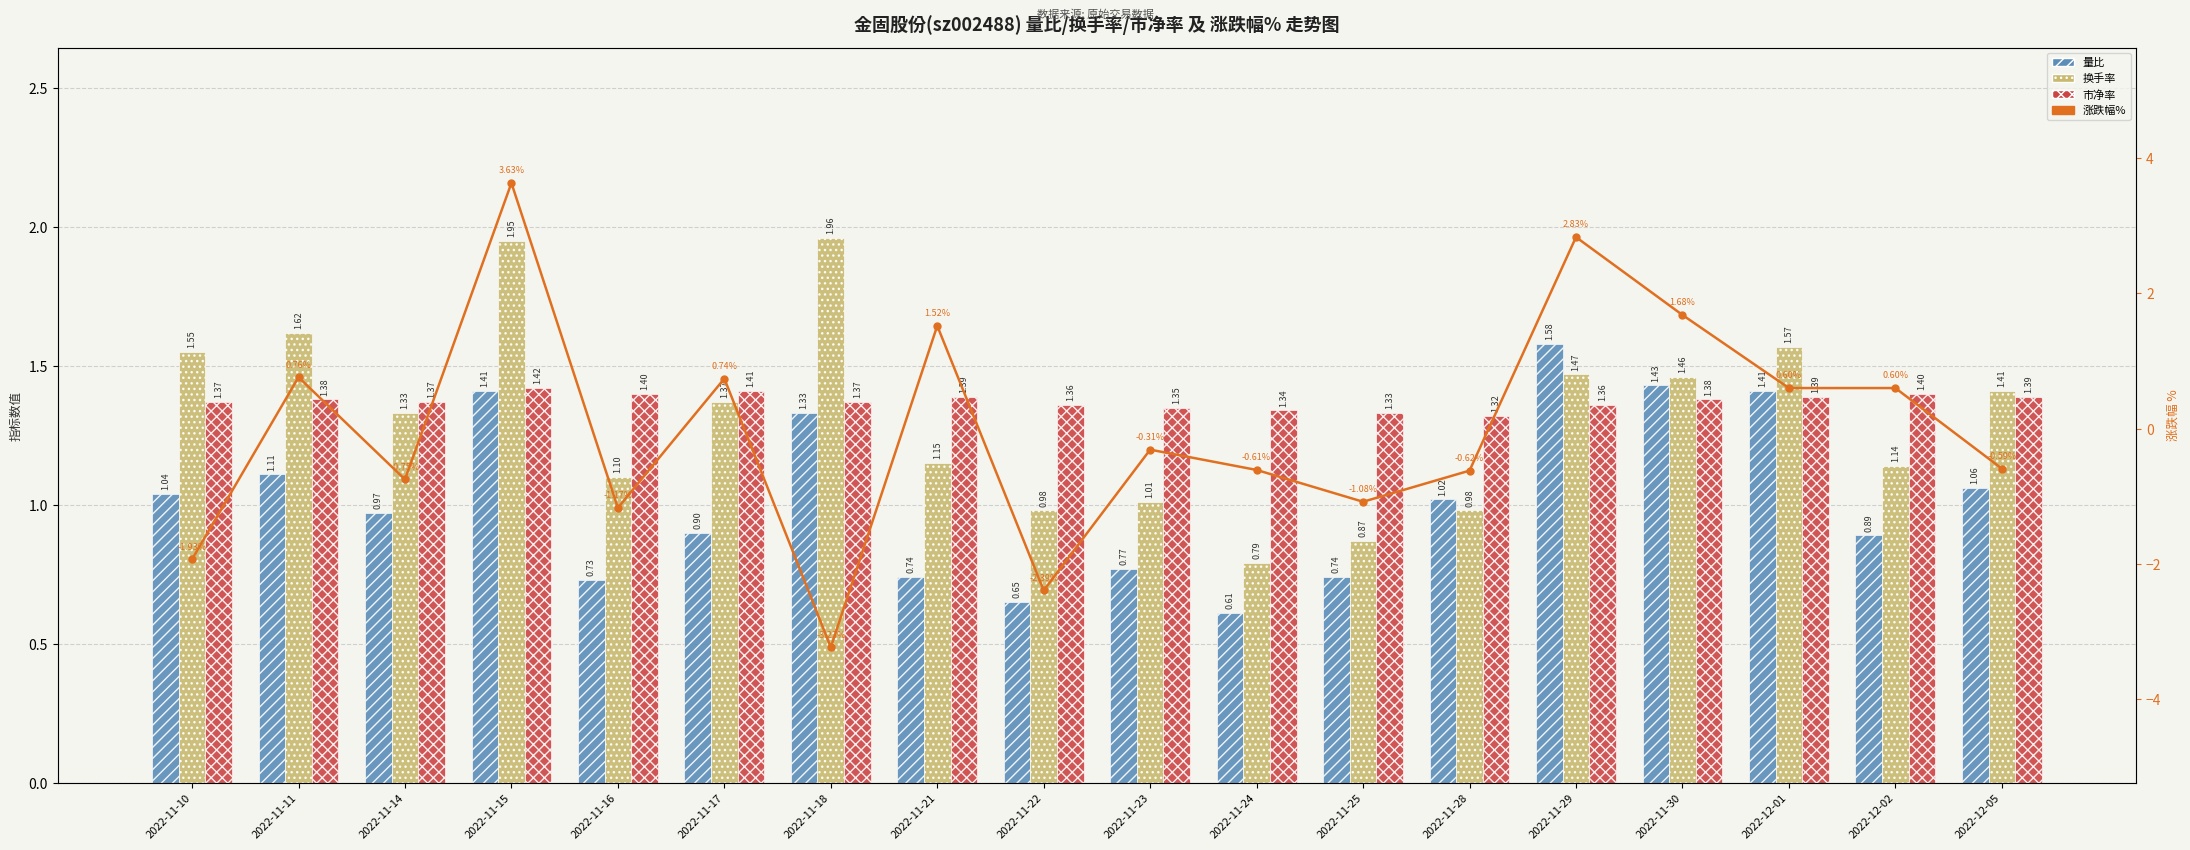

Is it true that 涨跌幅% equals -1.8 at 2022-11-16?

False